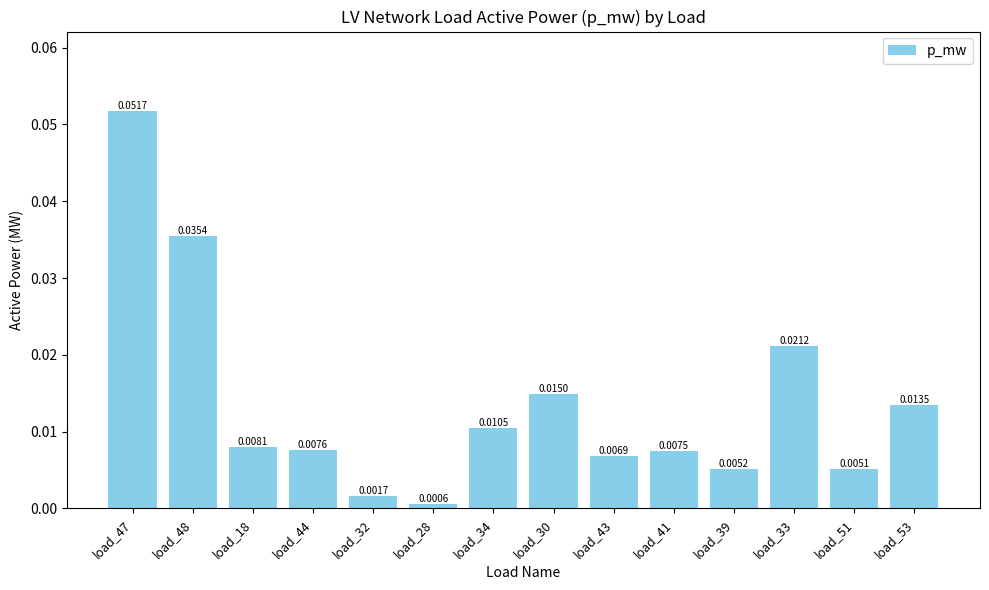

Rank the categories by value from highest to lowest.

load_47, load_48, load_33, load_30, load_53, load_34, load_18, load_44, load_41, load_43, load_39, load_51, load_32, load_28